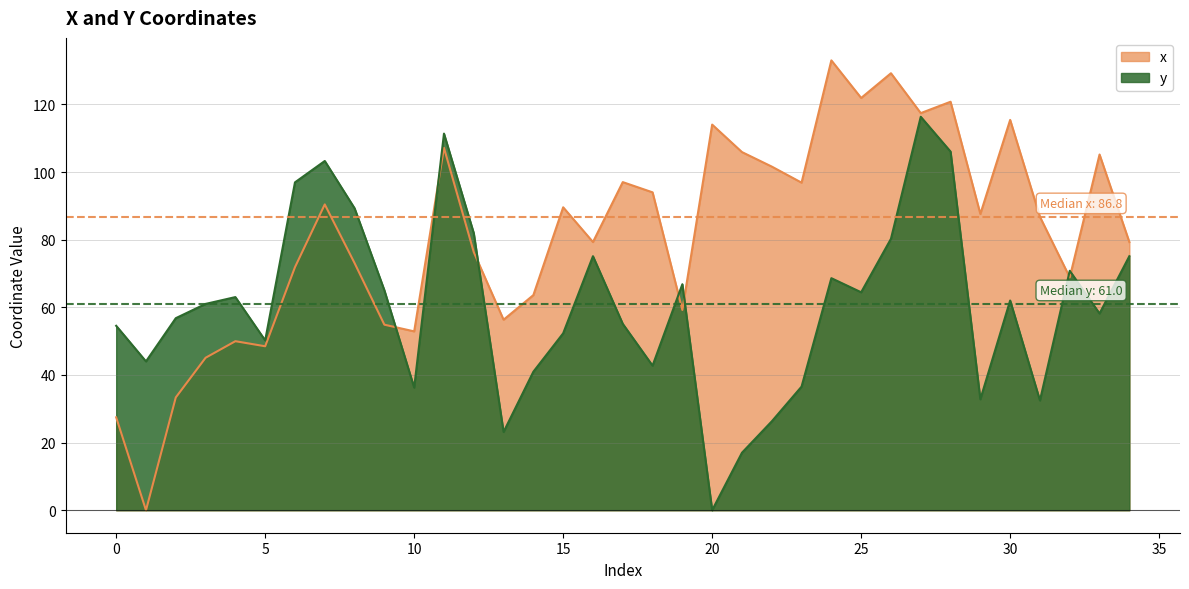

Between 29 and 34, which is larger?

29